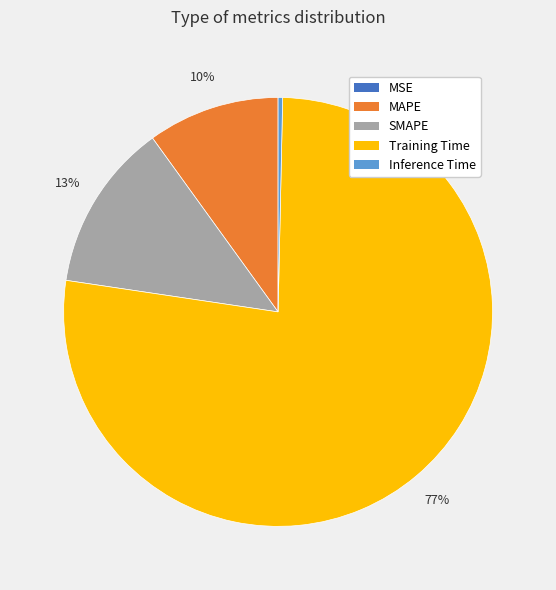

To the nearest percent, what portion does MAPE represent?

10%